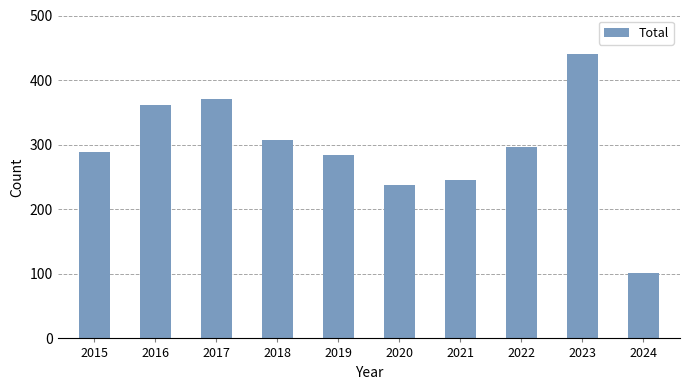

Reading left to right, transcribe all the data shown in this chart.

2015=289	2016=362	2017=371	2018=307	2019=284	2020=237	2021=246	2022=296	2023=440	2024=101